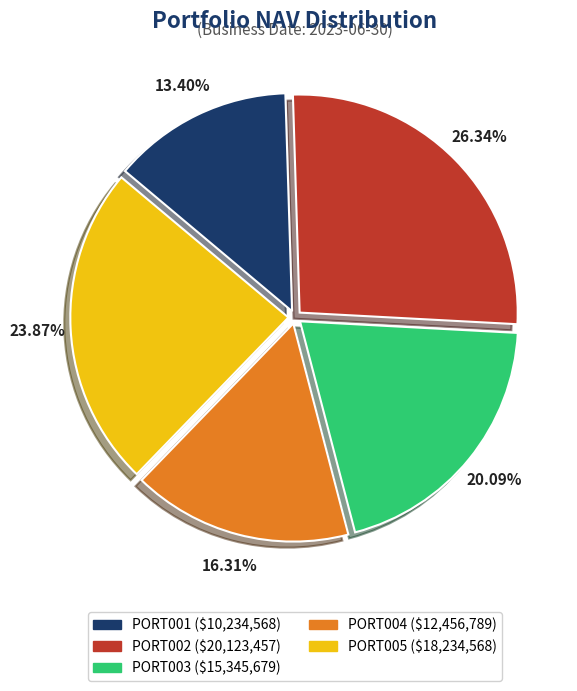

To the nearest percent, what is the average slice percentage?

20%